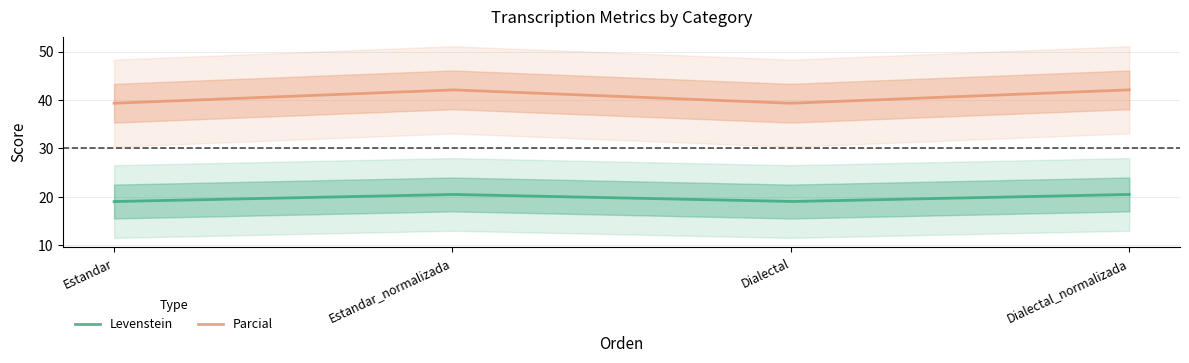

How many values in the Levenstein series exceed 20?

2